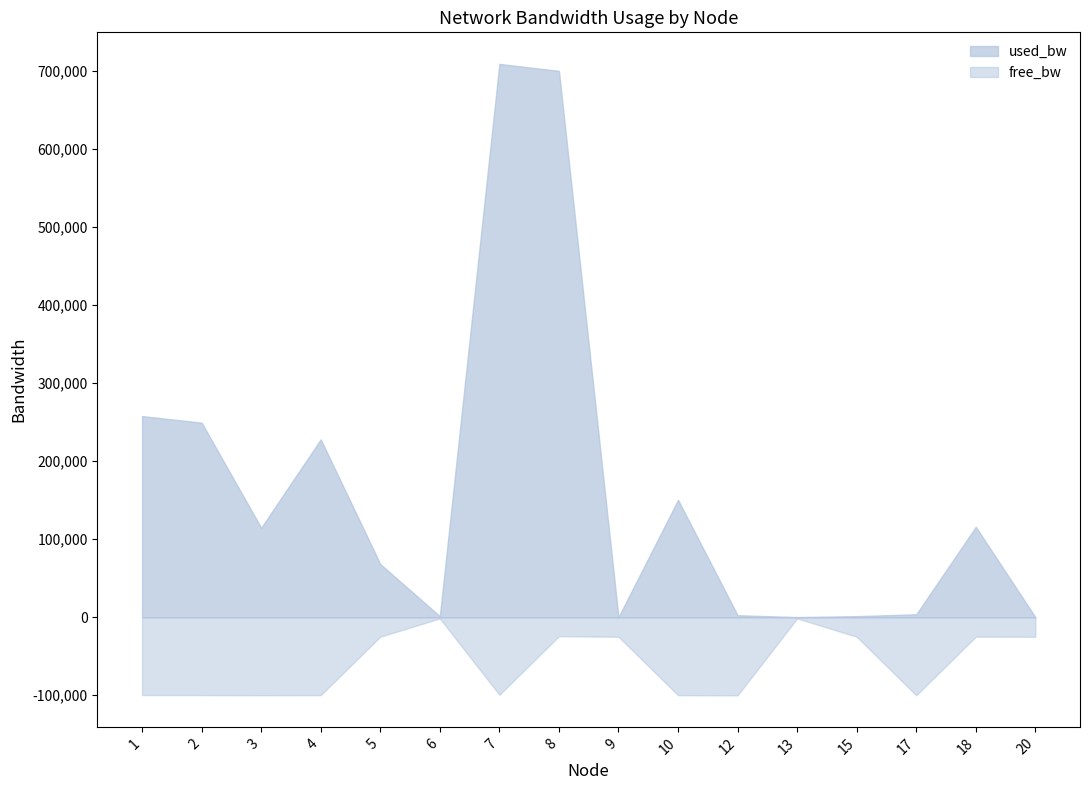

Does the chart display data point markers on the line(s)?

No